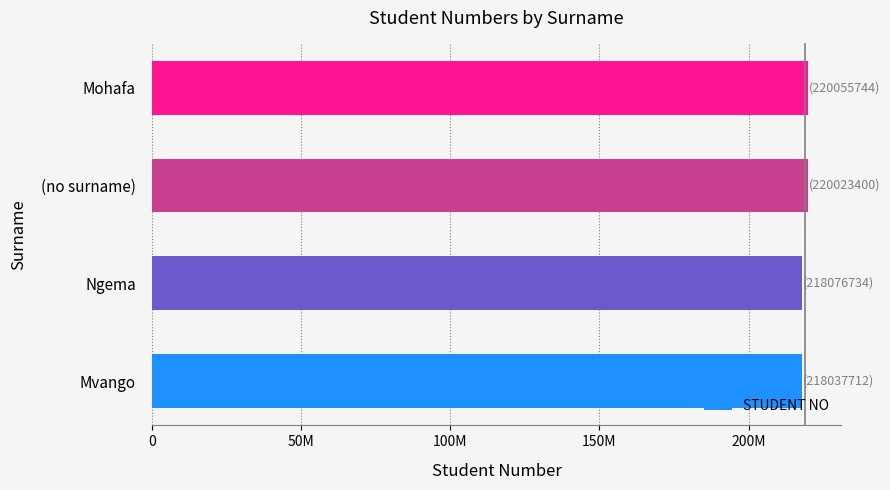

Does the chart contain any negative values?

No